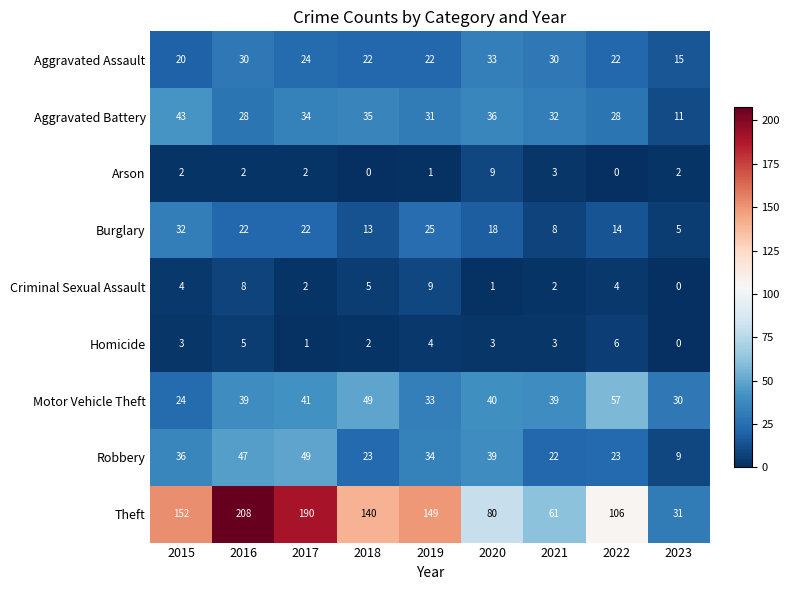

Count the number of categories in the chart.

9